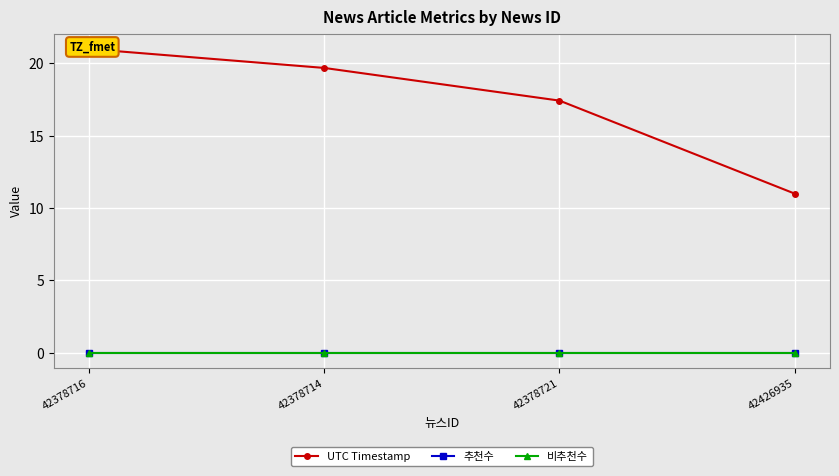

What is the difference between the maximum and minimum values in the UTC Timestamp series?

10.0